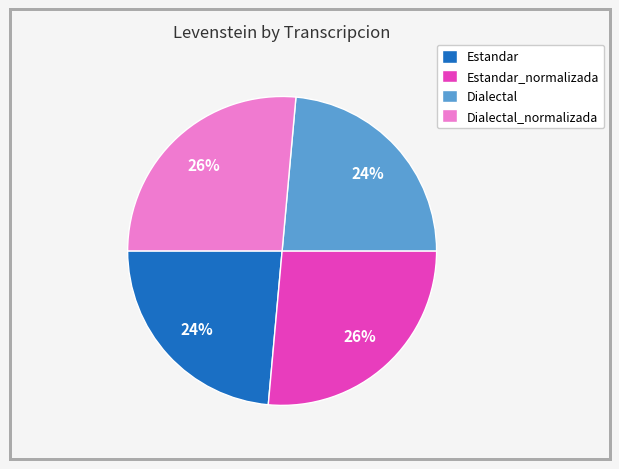

True or false: Dialectal accounts for 24% of the total.

True